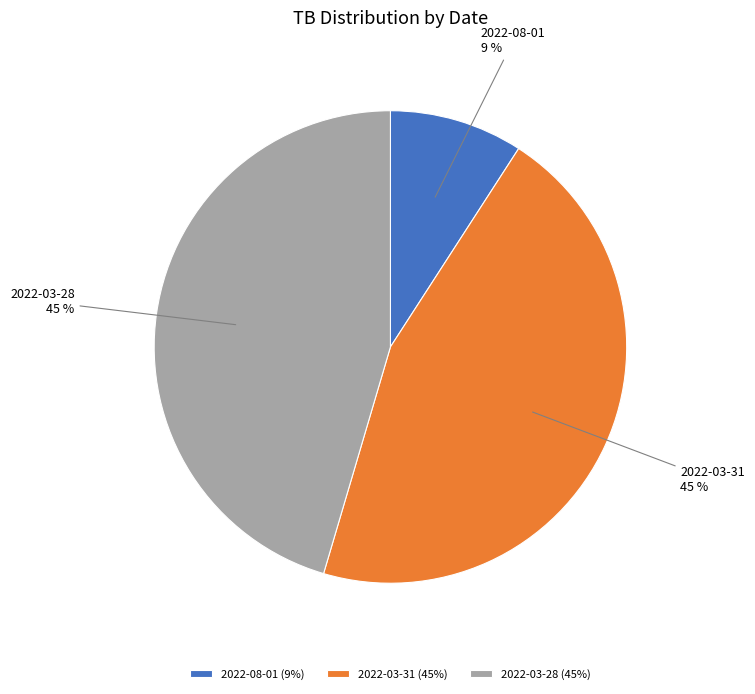

To the nearest percent, what is the combined percentage of 2022-03-28 and 2022-03-31?

91%